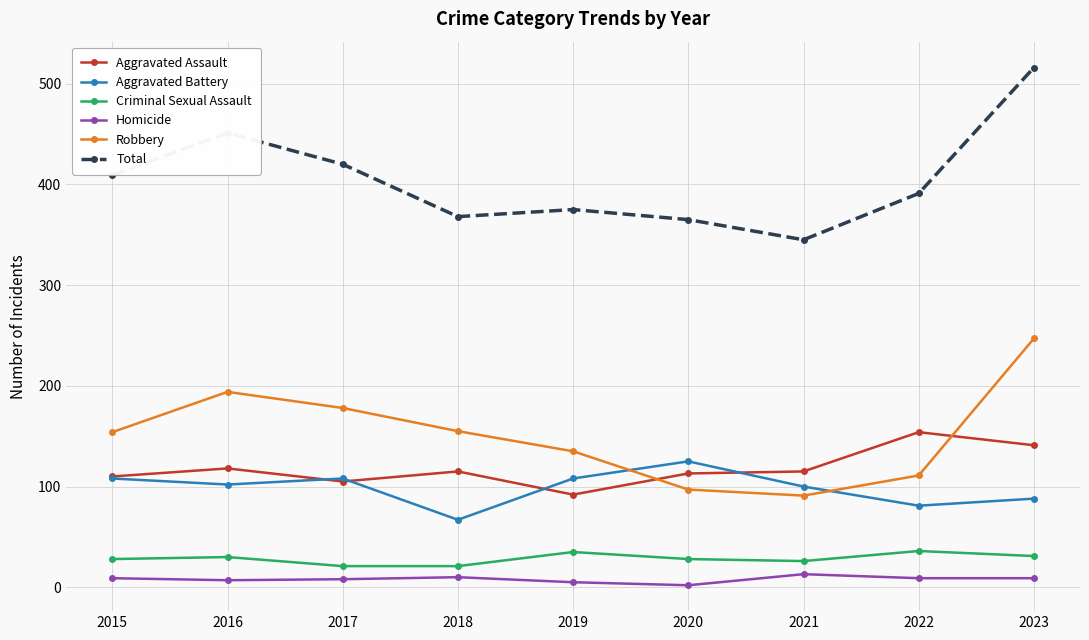

True or false: Aggravated Battery has a value of 100 at 2021.

True